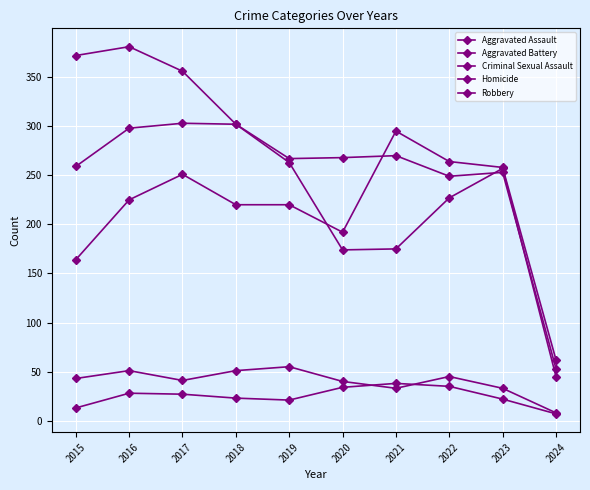

What is the total value across all series at 2018?

898